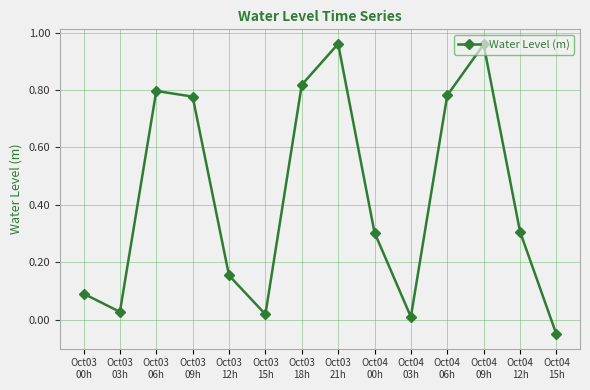

What is the sum of all values?

6.0